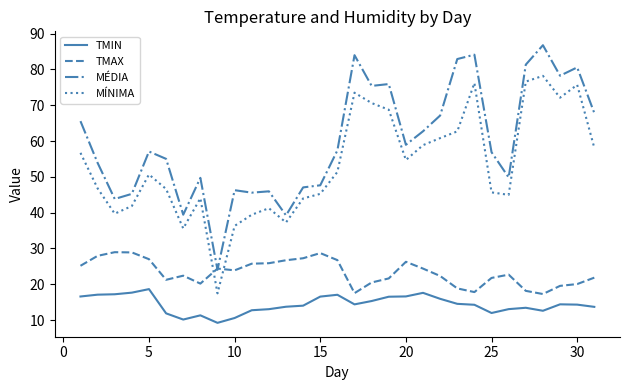

True or false: TMIN and MÍNIMA cross at least once.

False